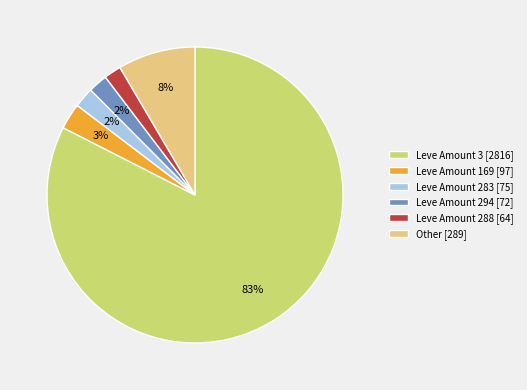

What is the largest slice in the pie chart?

Leve Amount 3 [2816]